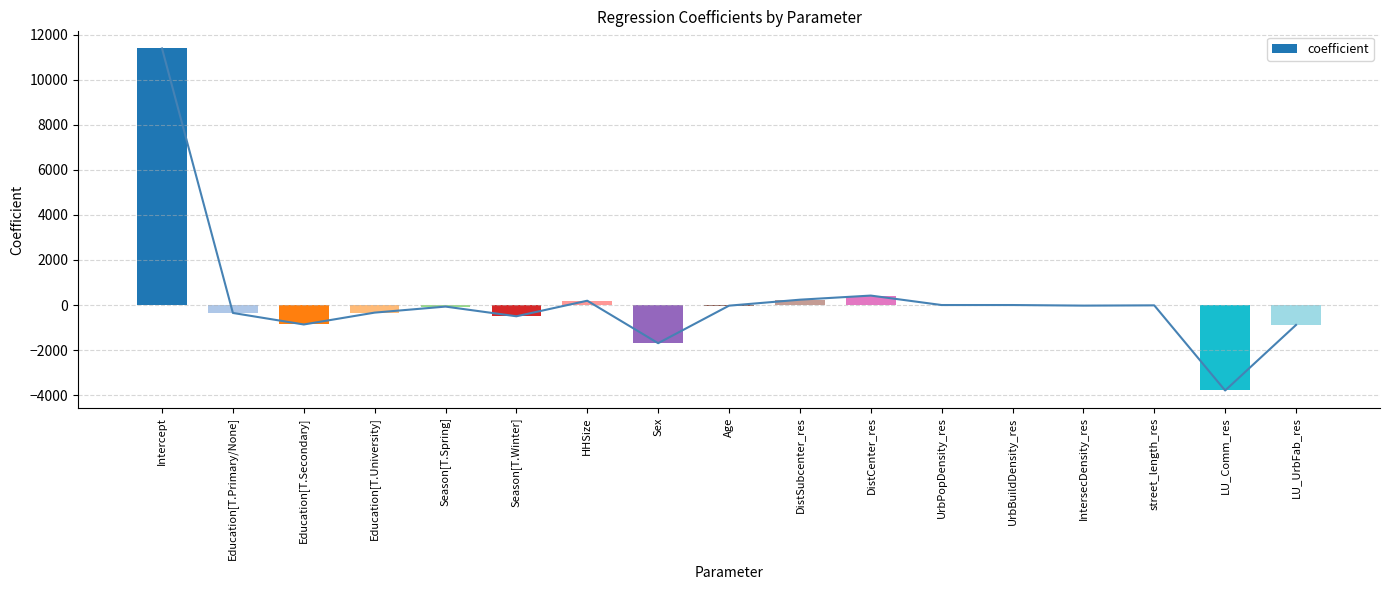

Reading left to right, list all the values displayed in this chart.

11385.8	-351.5	-863.1	-336.7	-69.1	-499.1	191.7	-1693.2	-28.3	236.9	419.4	-0.0	0.0	-26.1	-14.2	-3792.2	-884.7